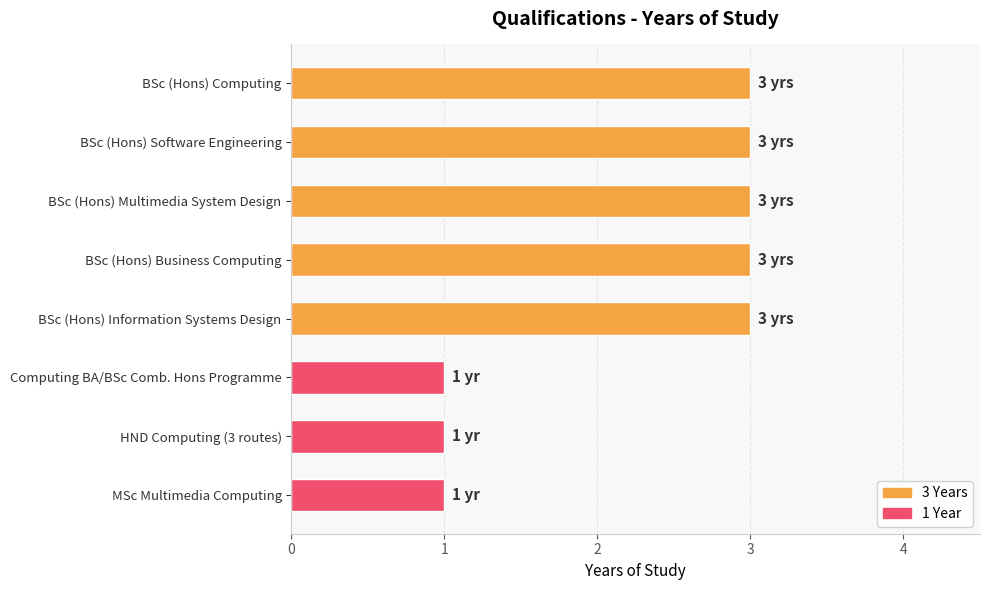

Reading top to bottom, what are all the values shown in this chart?

BSc (Hons) Computing=3	BSc (Hons) Software Engineering=3	BSc (Hons) Multimedia System Design=3	BSc (Hons) Business Computing=3	BSc (Hons) Information Systems Design=3	Computing BA/BSc Comb. Hons Programme=1	HND Computing (3 routes)=1	MSc Multimedia Computing=1